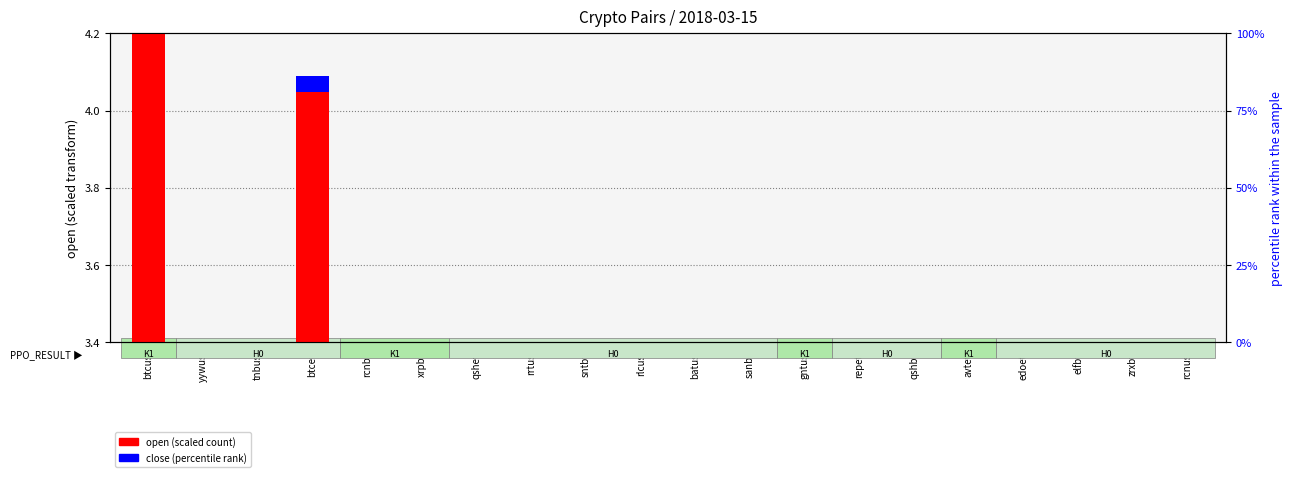

Between sanbtc and gntusd, which is larger?

gntusd